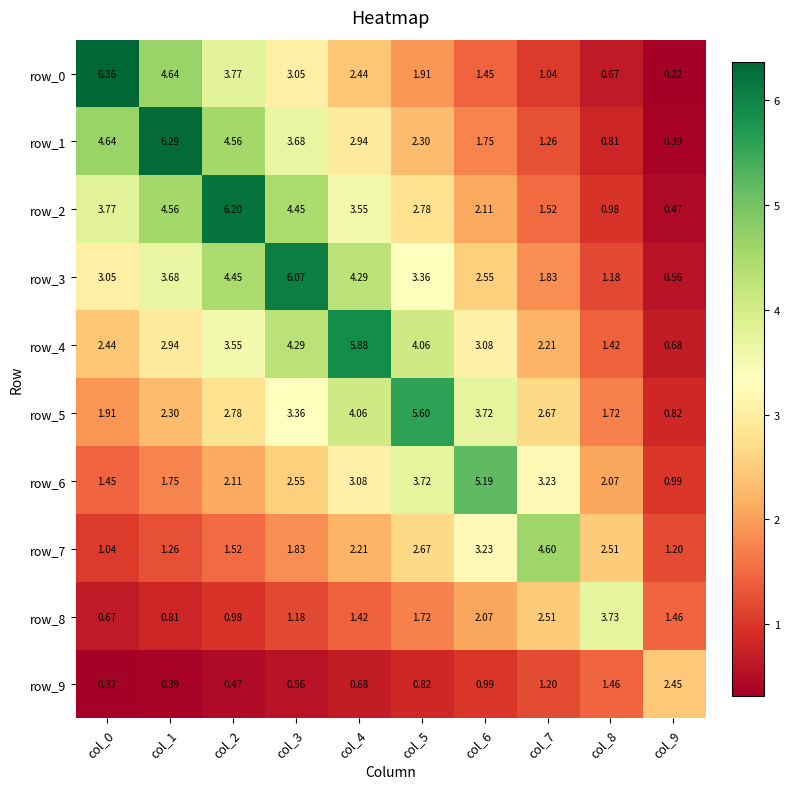

The row_8 series shows 0.4 at col_1. True or false?

False